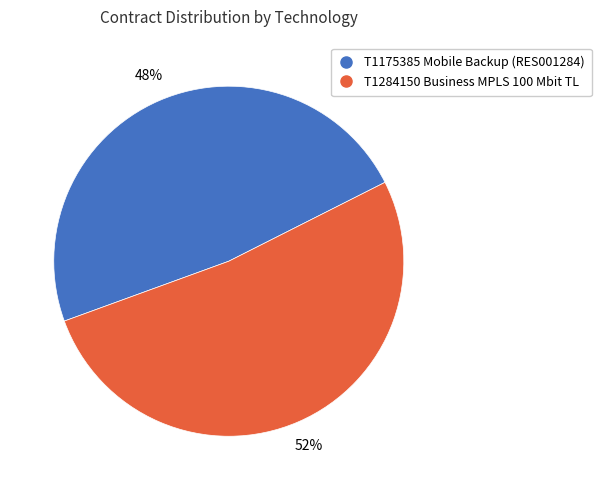

To the nearest percent, what is the difference between the T1284150 Business MPLS 100 Mbit TL and T1175385 Mobile Backup (RES001284) slice percentages?

4%